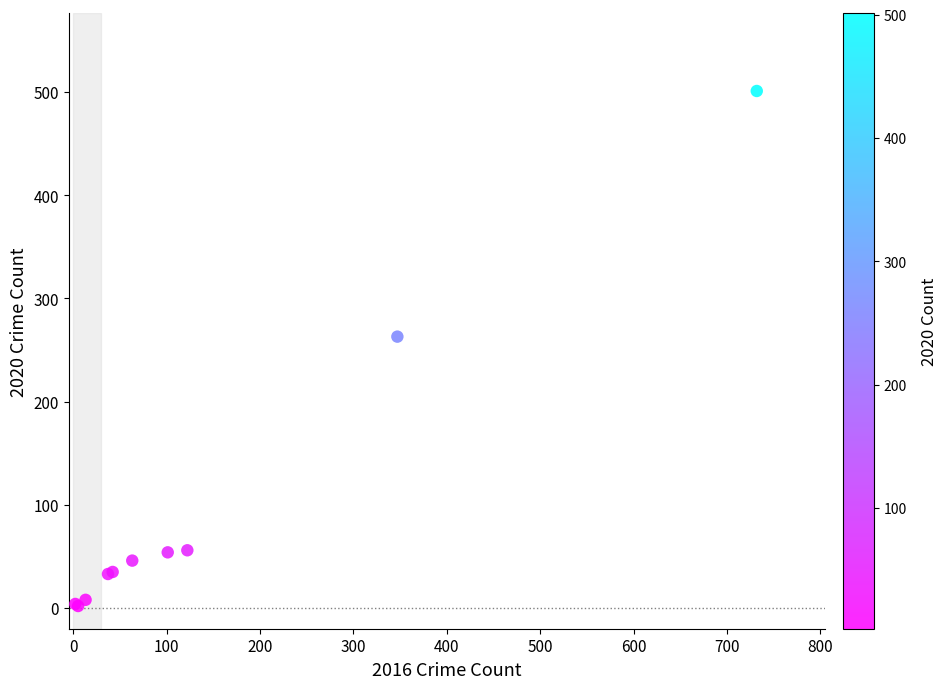

What Y value in the scatter plot is closest to 251?

263